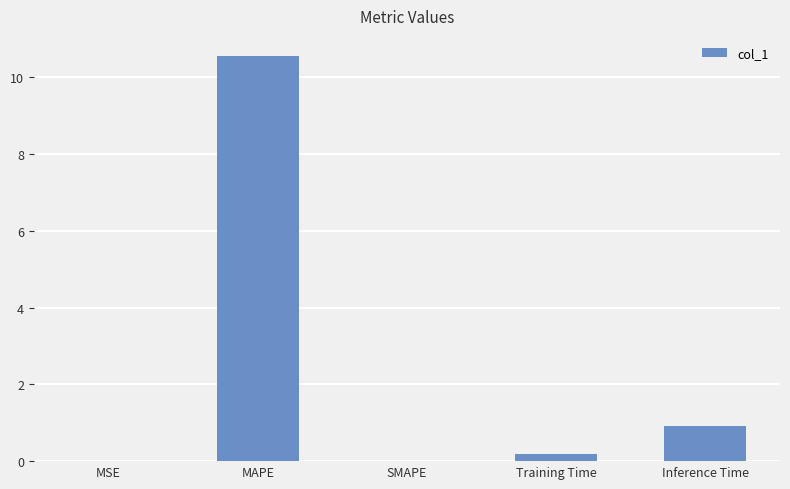

What is the sum of all values?

11.7